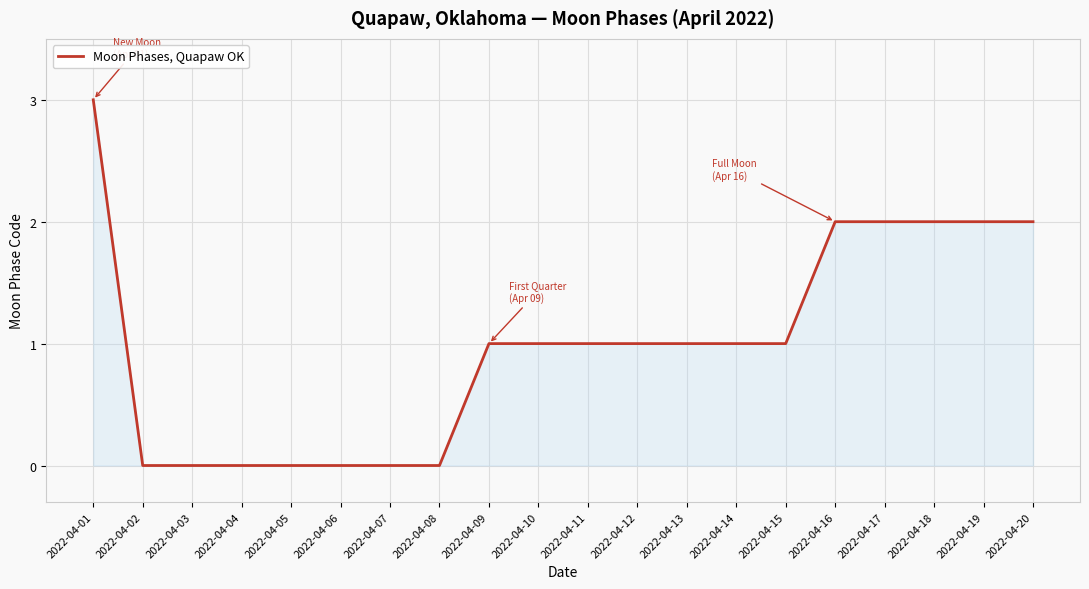

What is the difference between the maximum and minimum values?

3